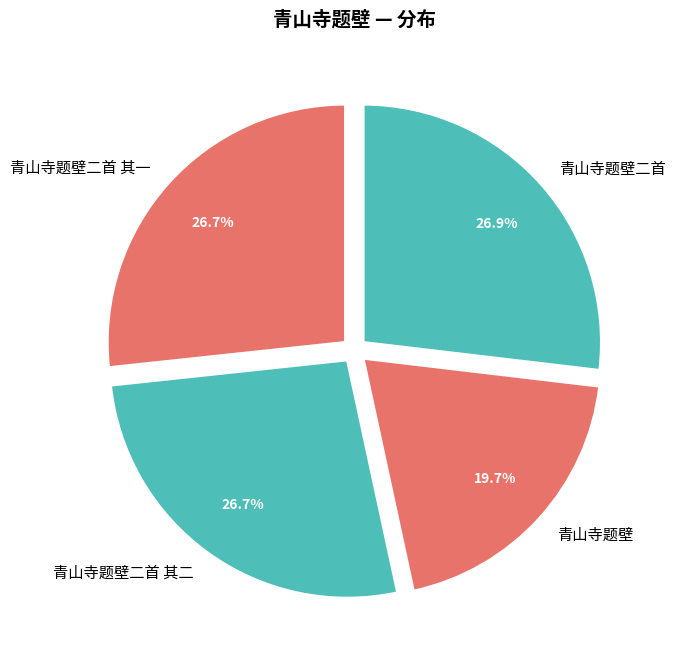

Combined, do 青山寺题壁二首 and 青山寺题壁二首 其二 account for over 50%?

Yes